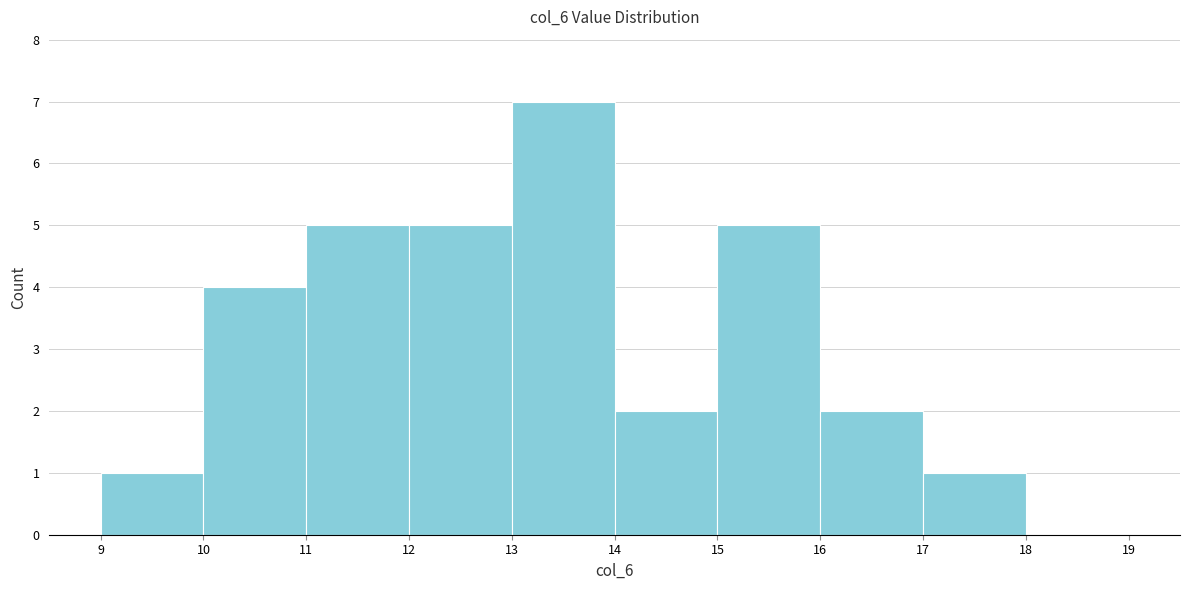

Over which range of the x-axis is the bar tallest?

13 to 14